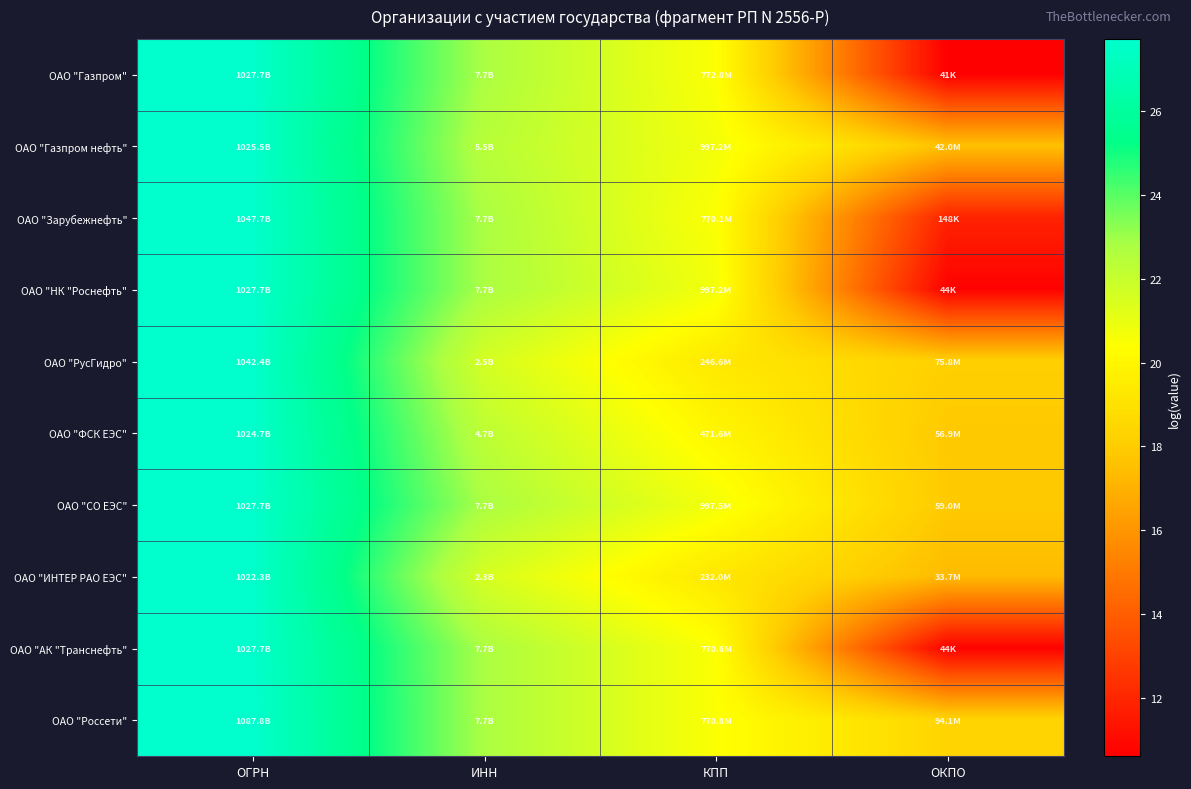

Rank the series at ОГРН from lowest to highest value.

ОАО "ИНТЕР РАО ЕЭС", ОАО "ФСК ЕЭС", ОАО "Газпром нефть", ОАО "НК "Роснефть", ОАО "АК "Транснефть", ОАО "Газпром", ОАО "СО ЕЭС", ОАО "РусГидро", ОАО "Зарубежнефть", ОАО "Россети"